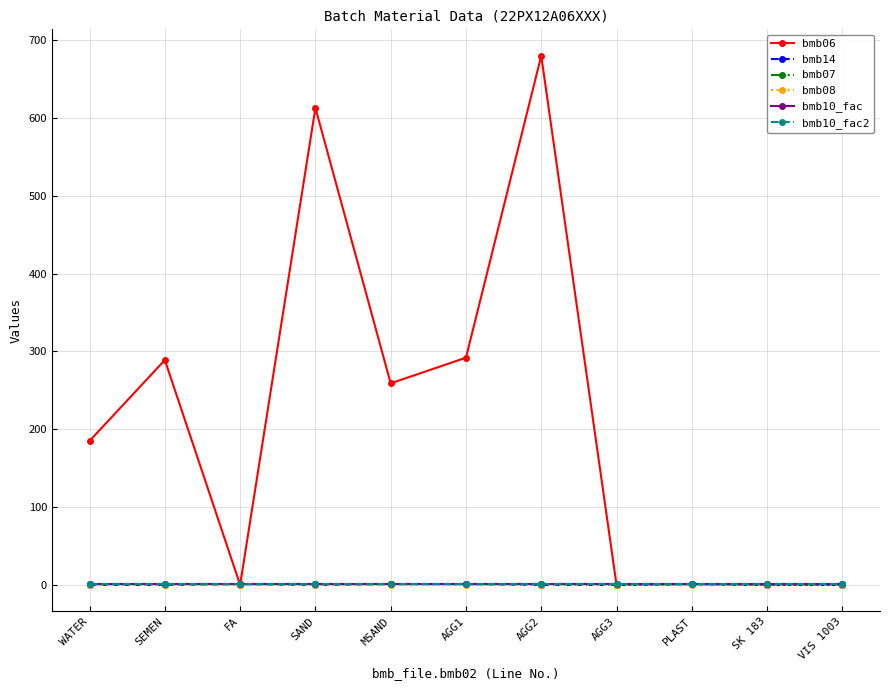

Is this an area chart (filled region under the line)?

No